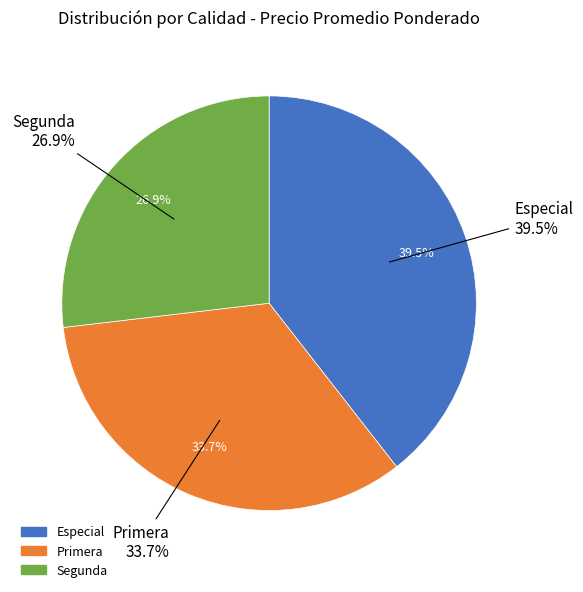

Is the sum of 21 and 30 greater than half?

No